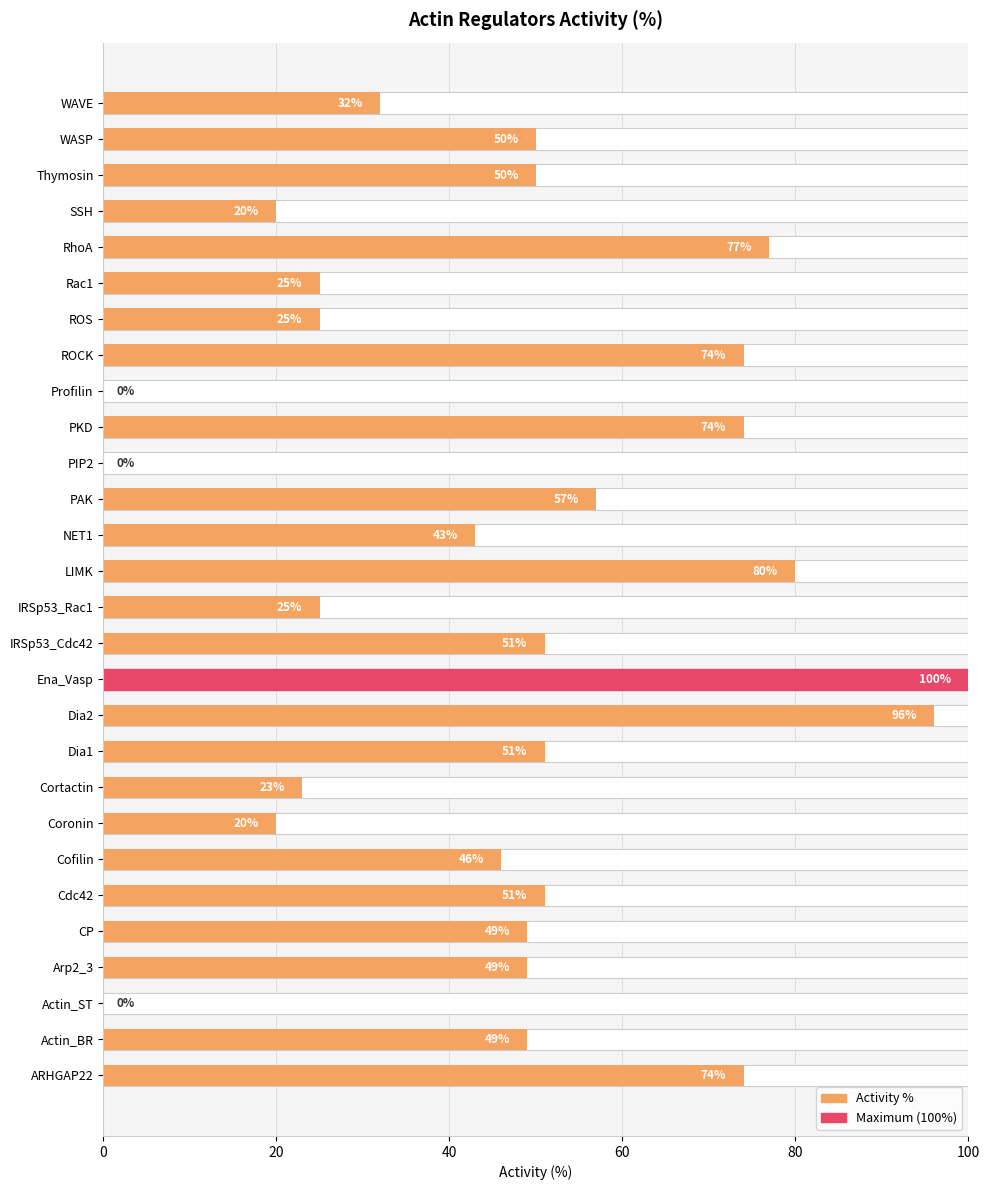

True or false: the data shows 40 at Cortactin.

False